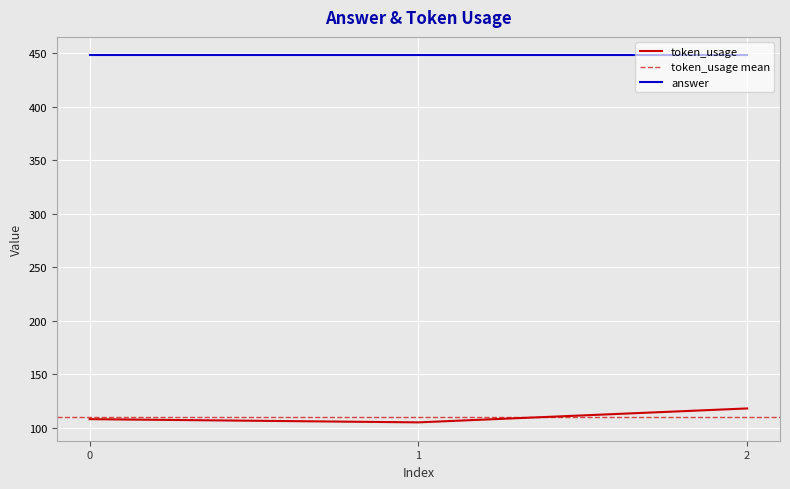

Reading left to right, transcribe all the data shown in this chart.

0=108	1=105	2=118